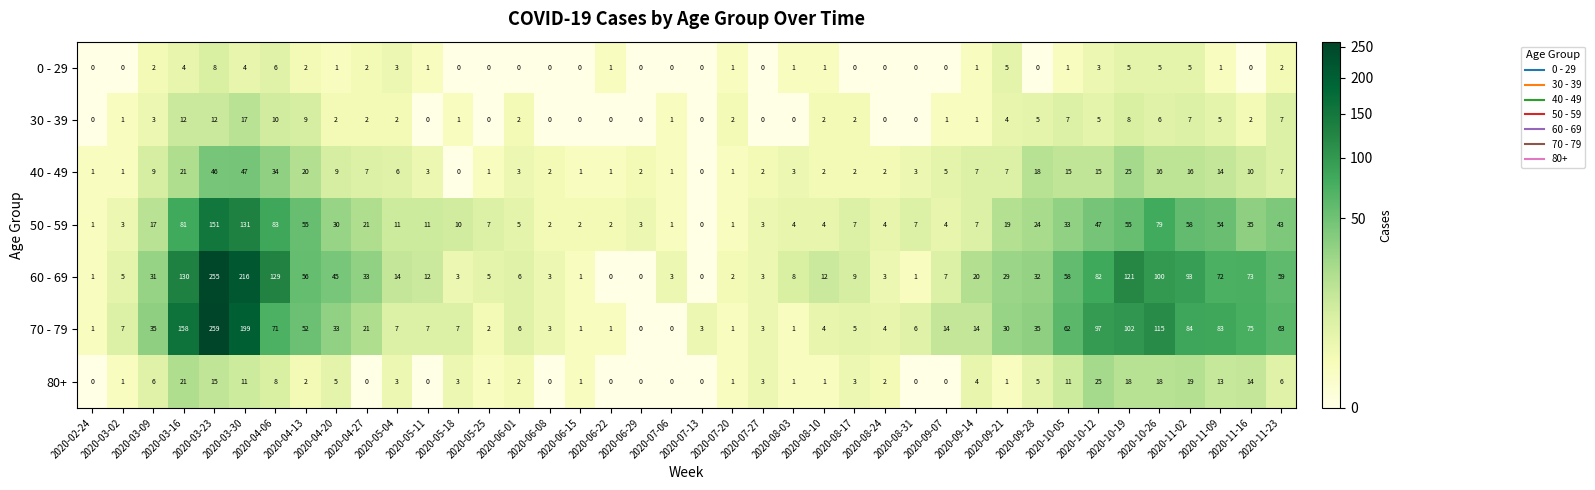

The value of 30 - 39 at 2020-07-20 is 1. True or false?

False